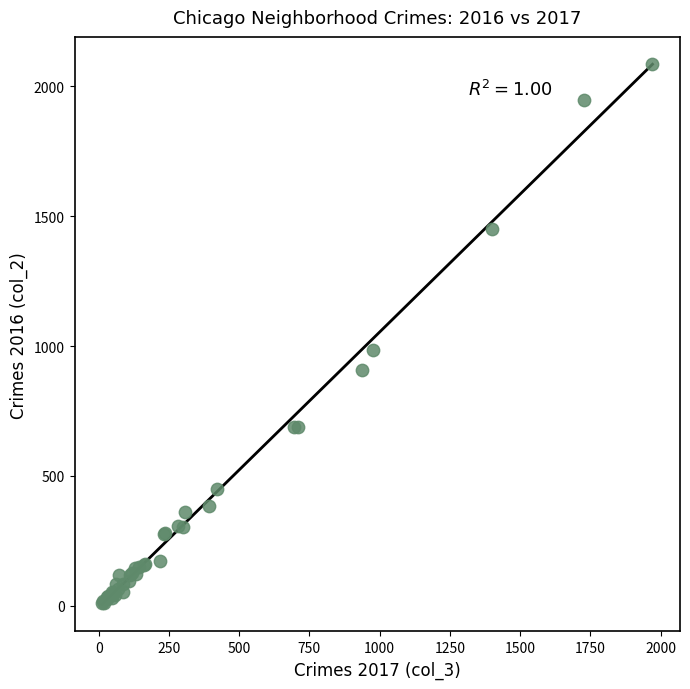

What Y value in the scatter plot is closest to 1048?

983